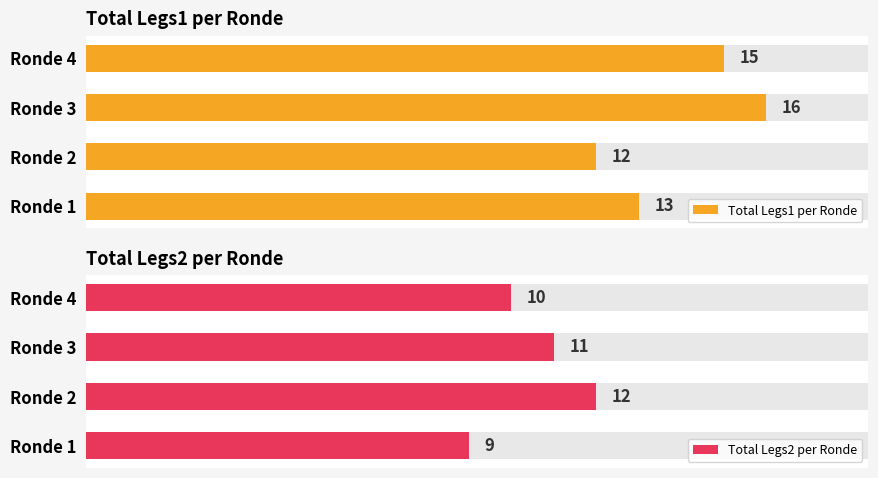

How many data points in Total Legs2 per Ronde are above 11?

1